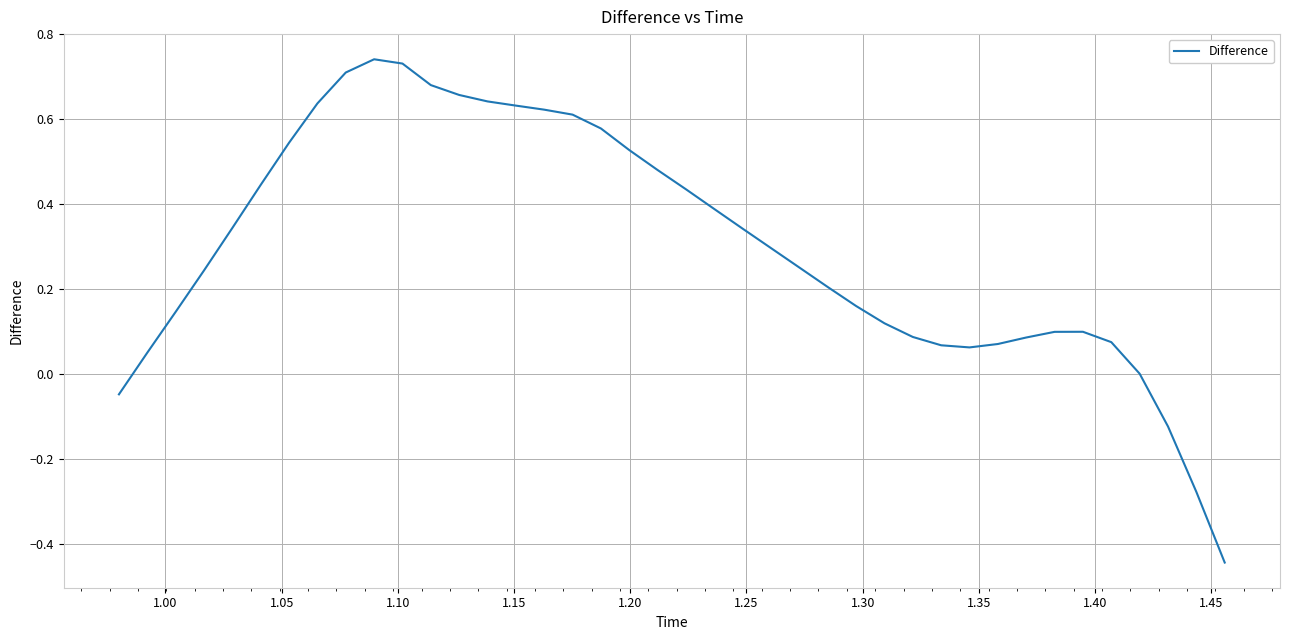

What is the difference between the maximum and minimum values?

1.2